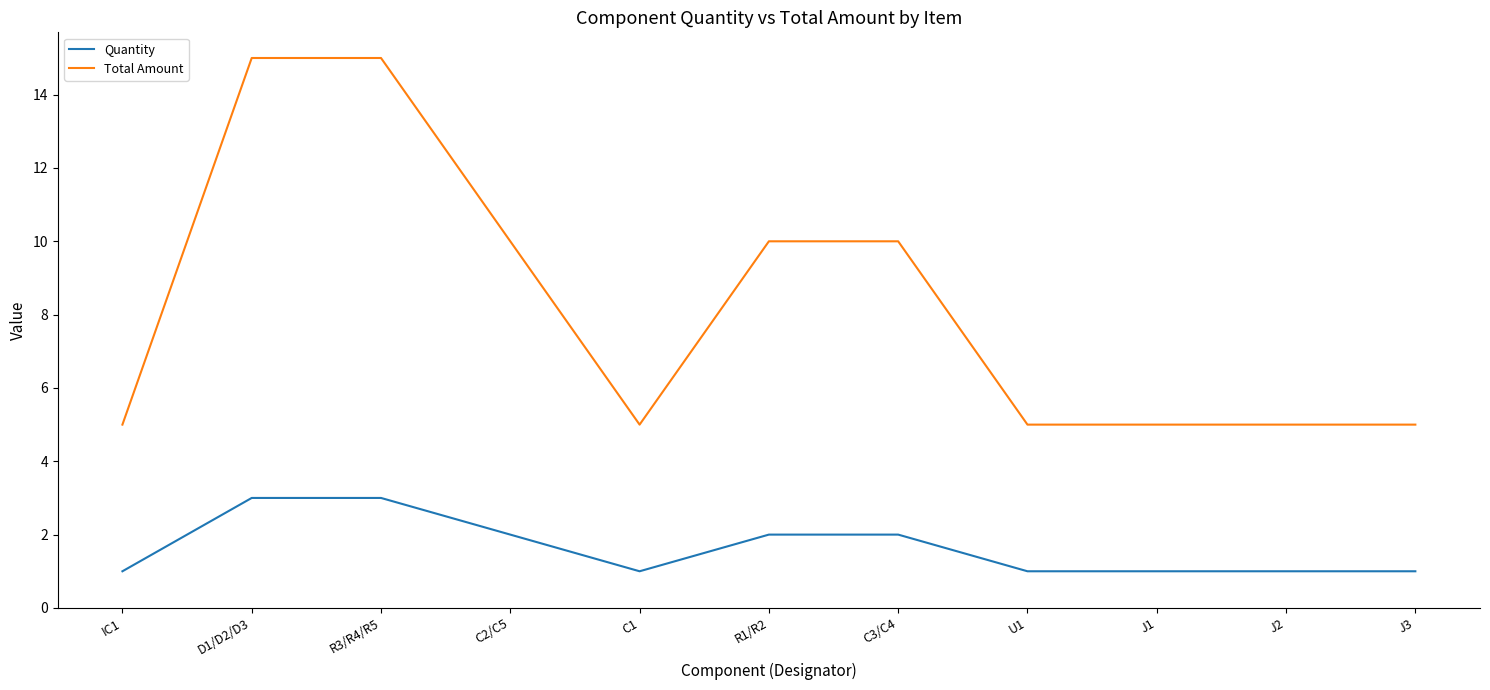

List the series in order of their overall mean, highest first.

Total Amount, Quantity